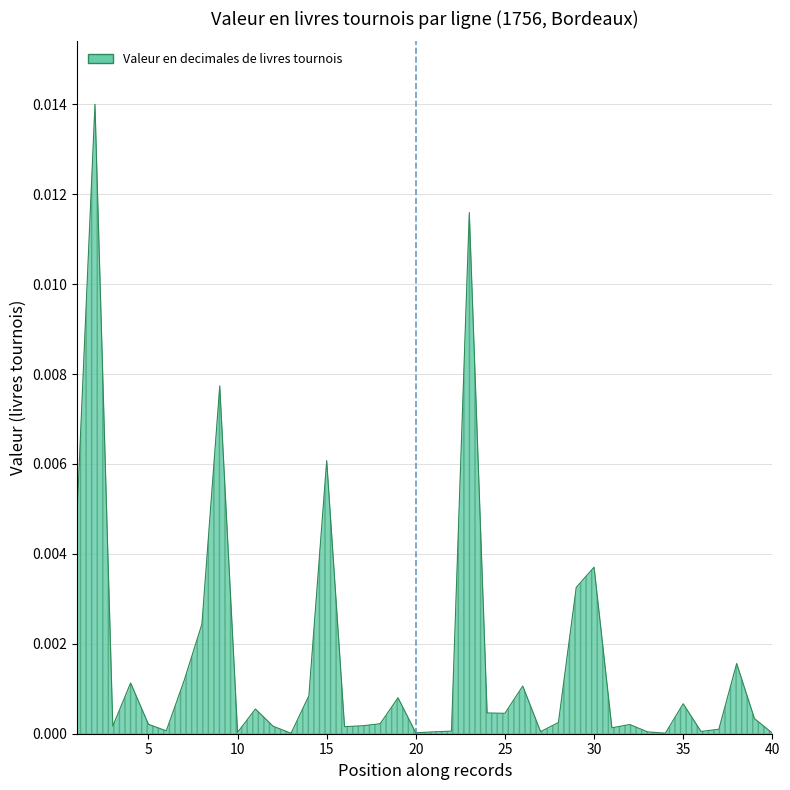

What is the sum of all values?

0.1